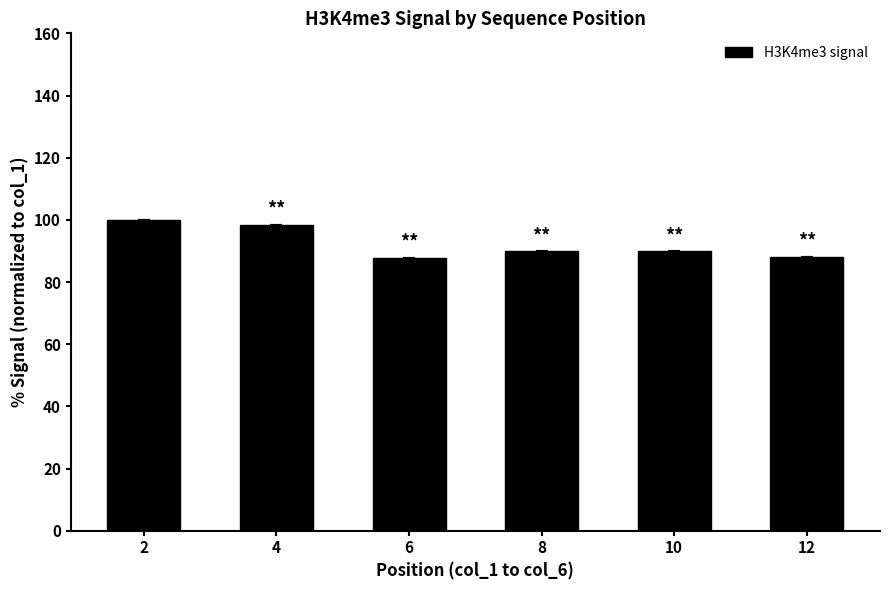

True or false: the data shows 88.1 at 12.

True